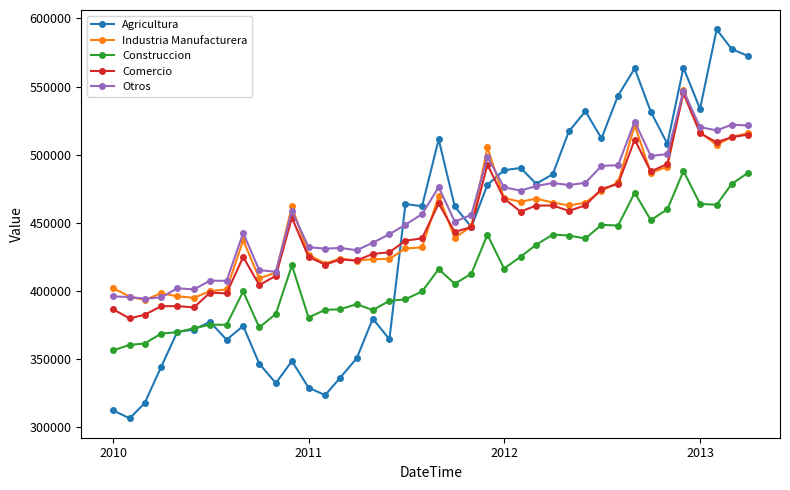

True or false: Industria Manufacturera has more than 2 points higher than both neighbors.

True